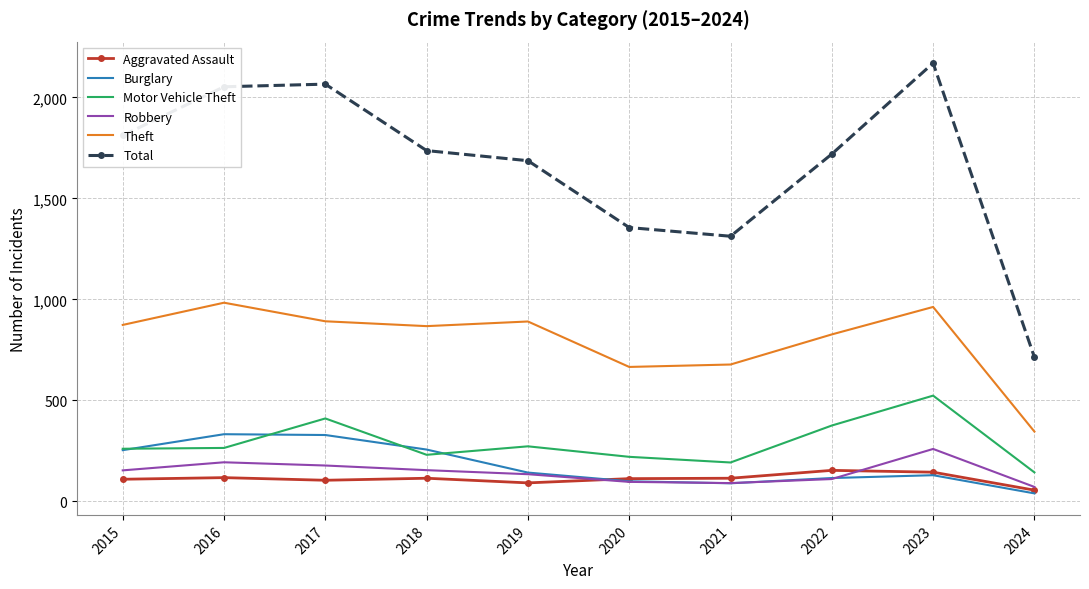

What is the difference between the highest and lowest values at 2019?

1595